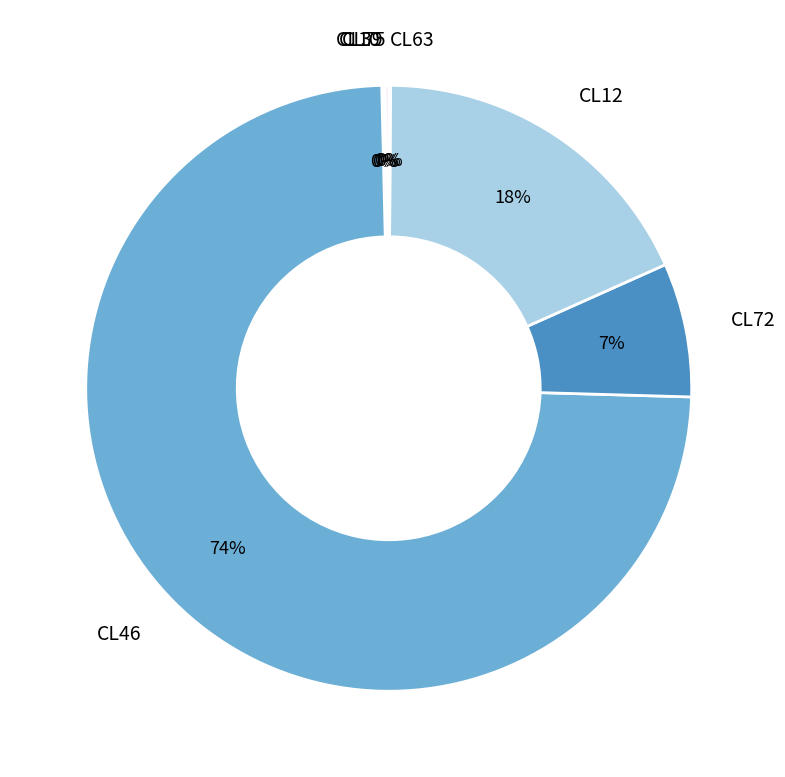

What is the largest slice in the pie chart?

CL46